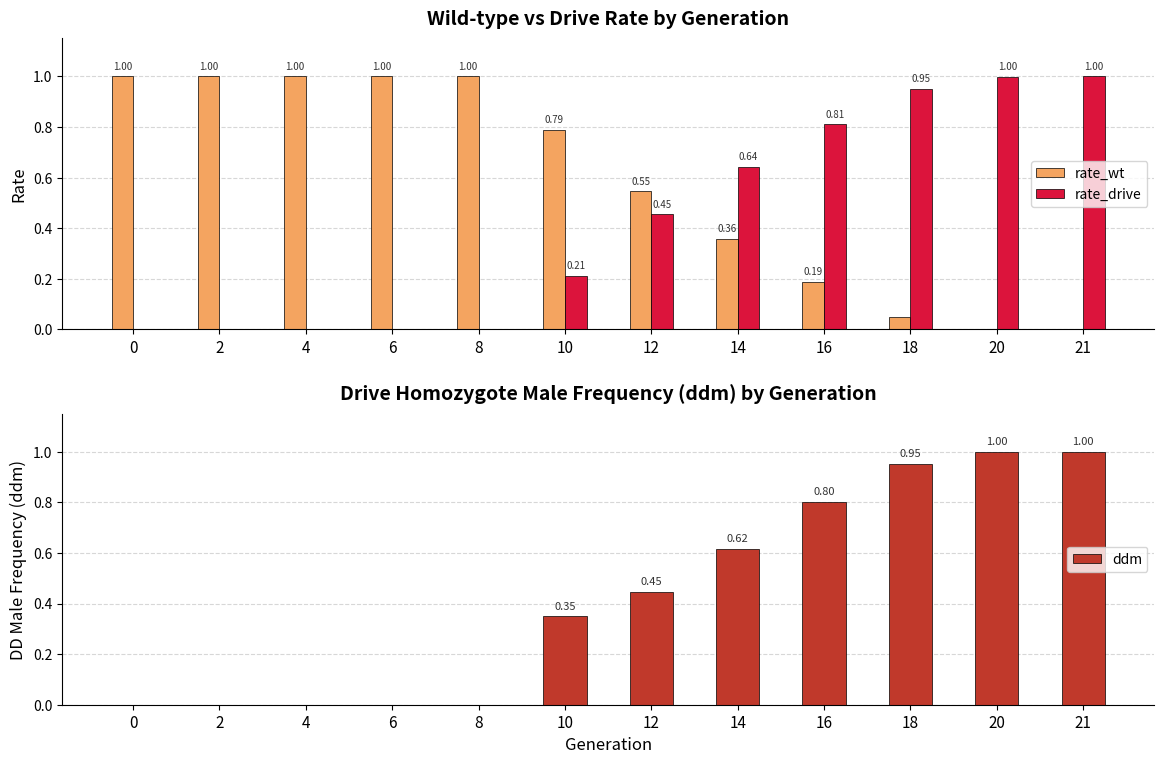

Which series has the largest total across all categories?

rate_wt